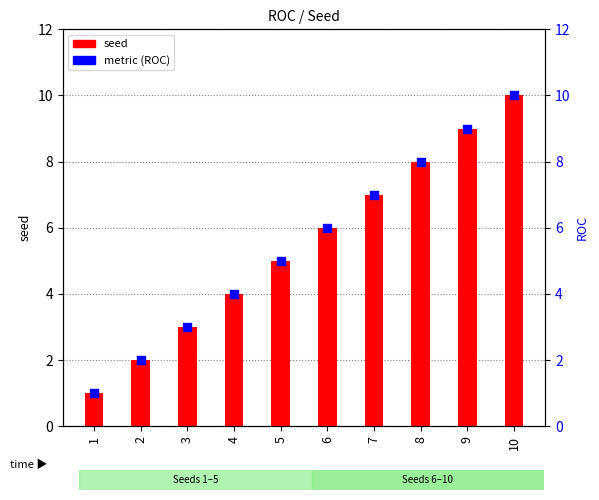

Which has a higher value, 3 or 8?

8